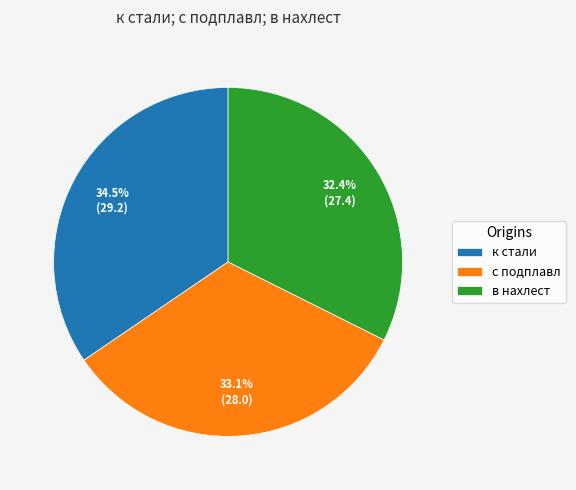

How many segments does this pie chart have?

3